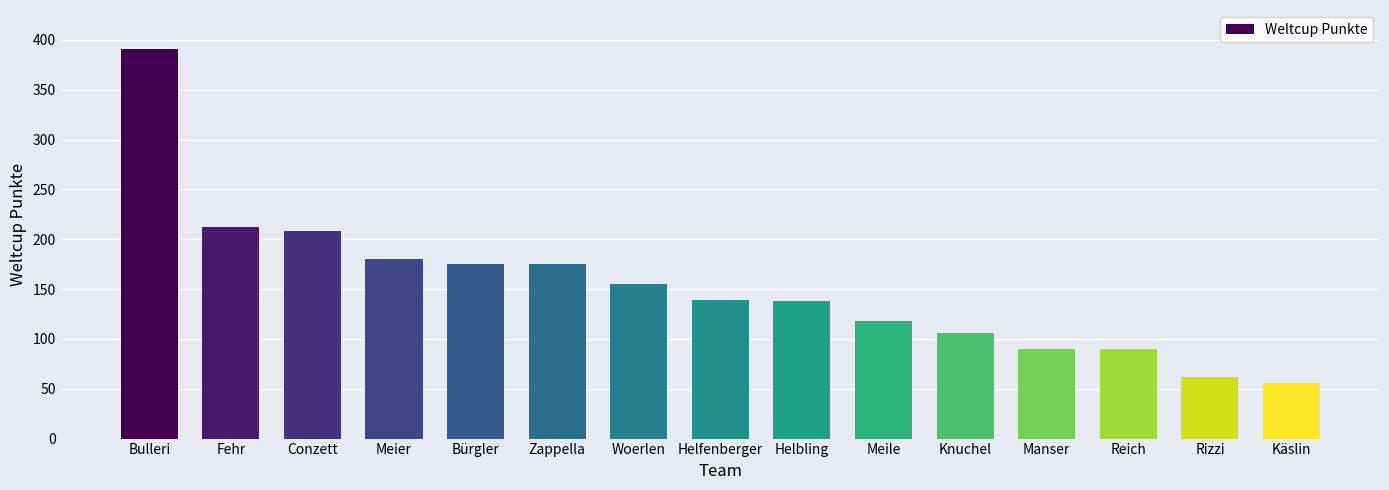

Which has a higher value, Zappella or Helbling?

Zappella